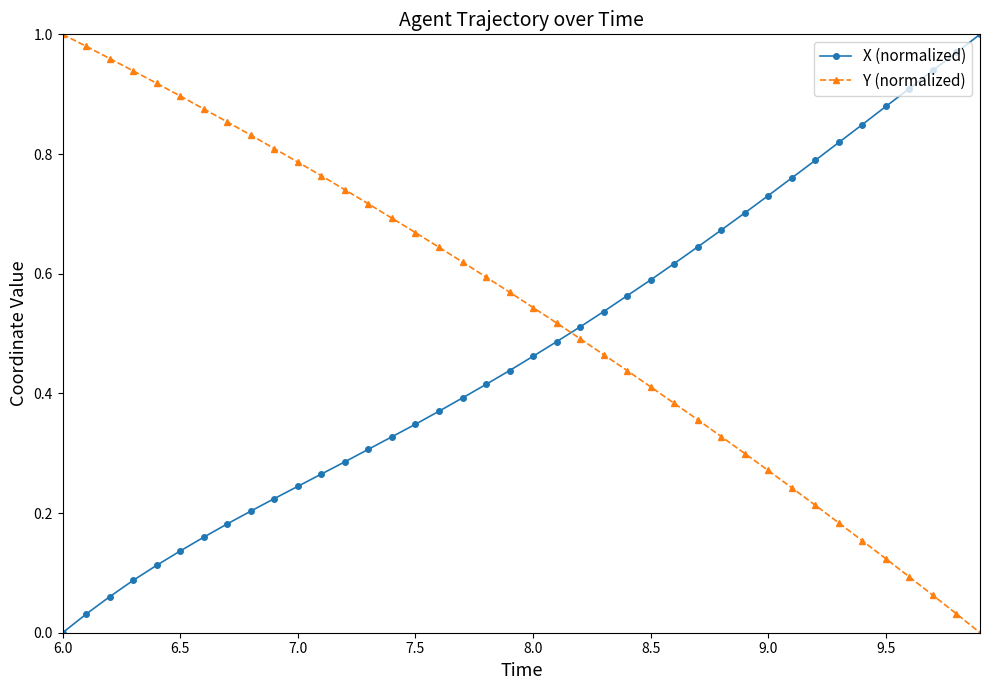

Which series has the largest total across all categories?

Y (normalized)